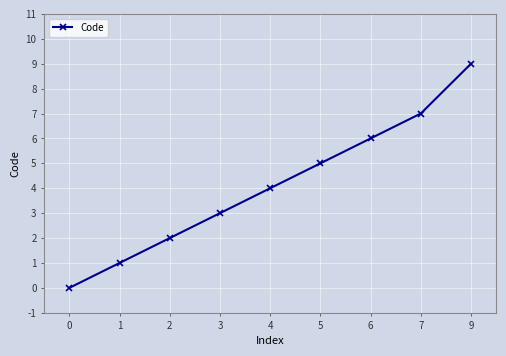

What is the change in value from 0 to 1?

+1